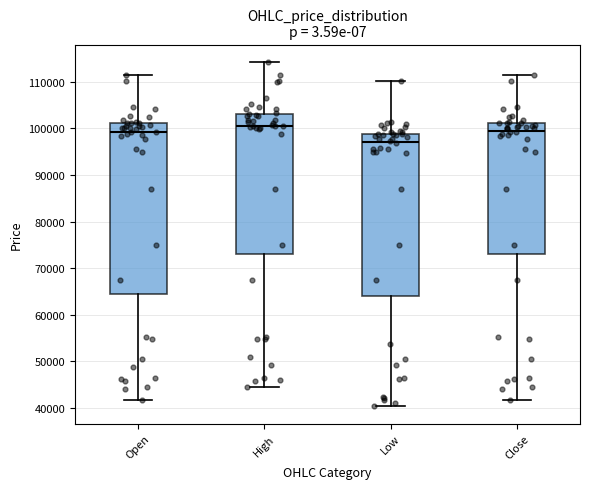

Comparing the boxes themselves (not the whiskers), which one is the tallest?

Open